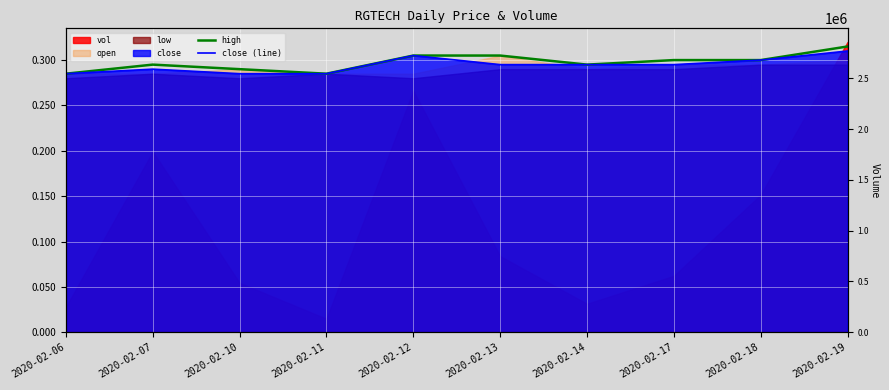

At how many categories does at least one series exceed 0?

10